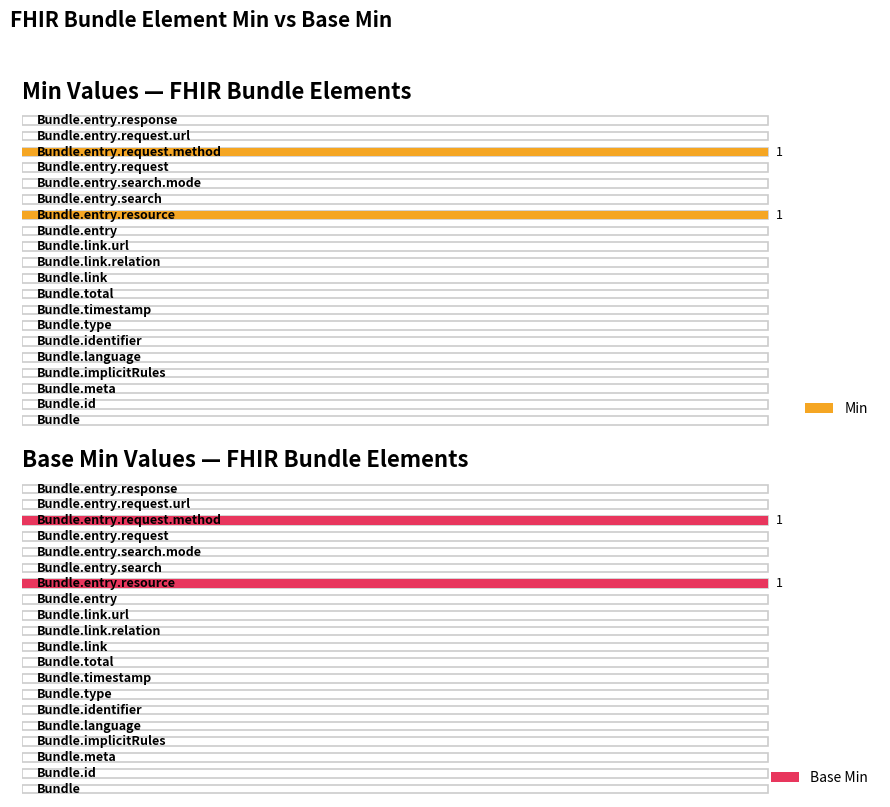

Is it true that Min equals 0 at 15?

True